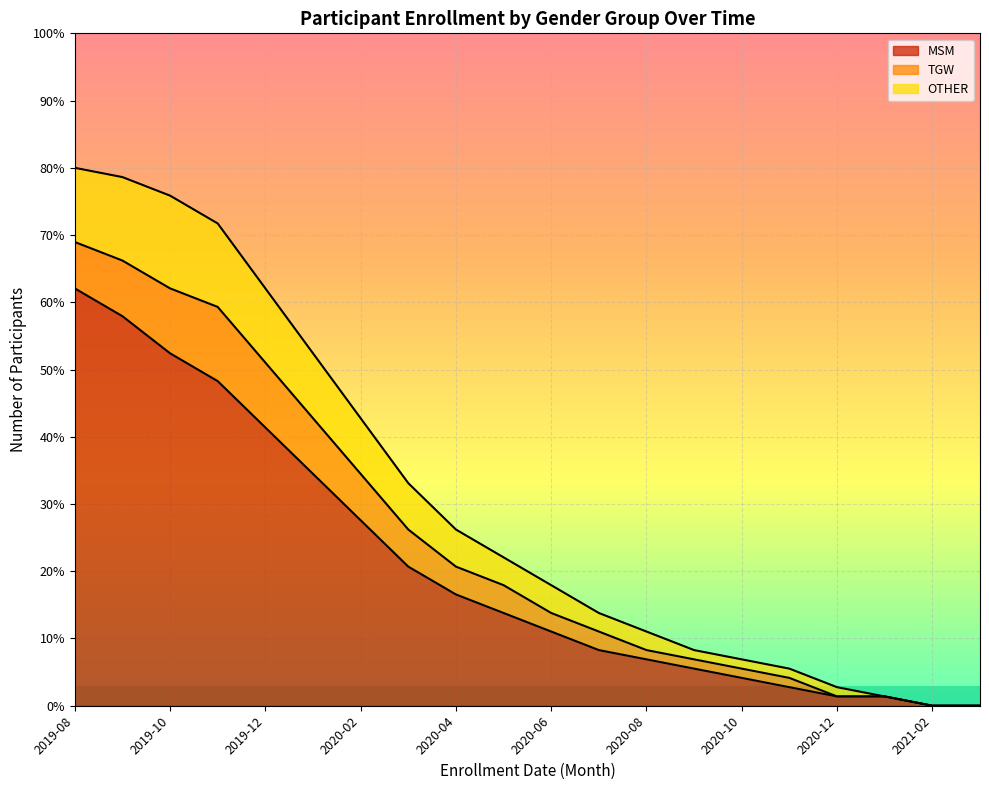

What is the difference between the maximum and minimum values in the OTHER series?

80.0